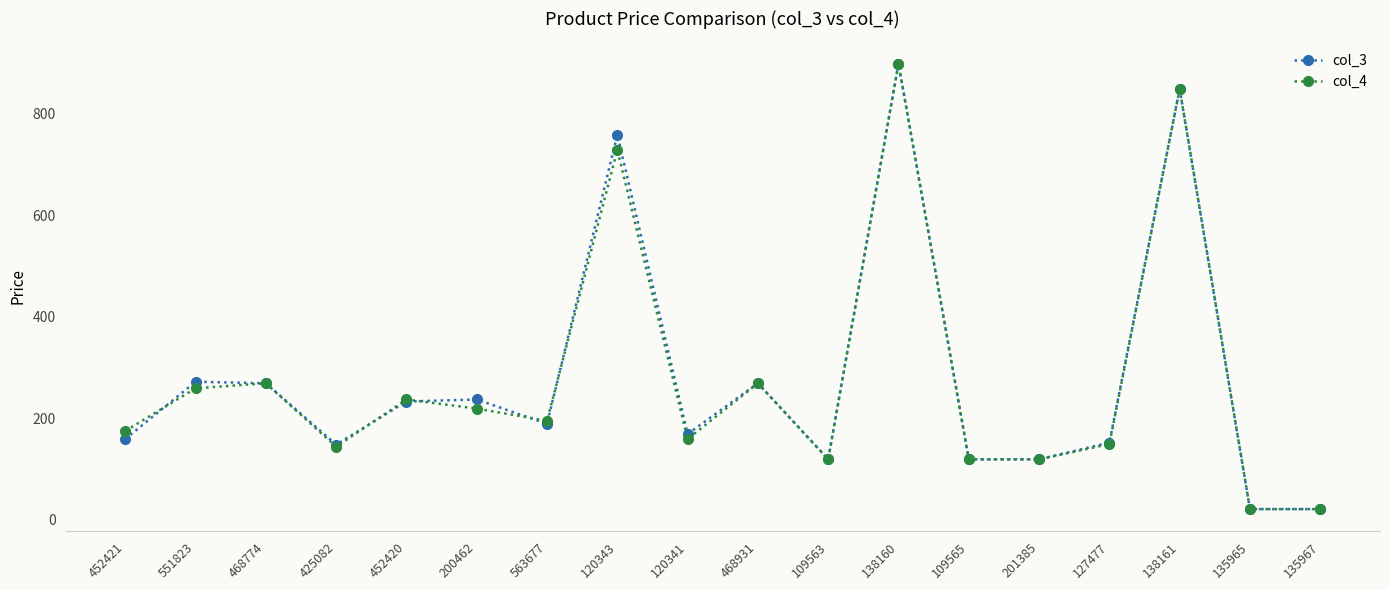

Between 468774 and 120341, which series saw the biggest shift?

col_4